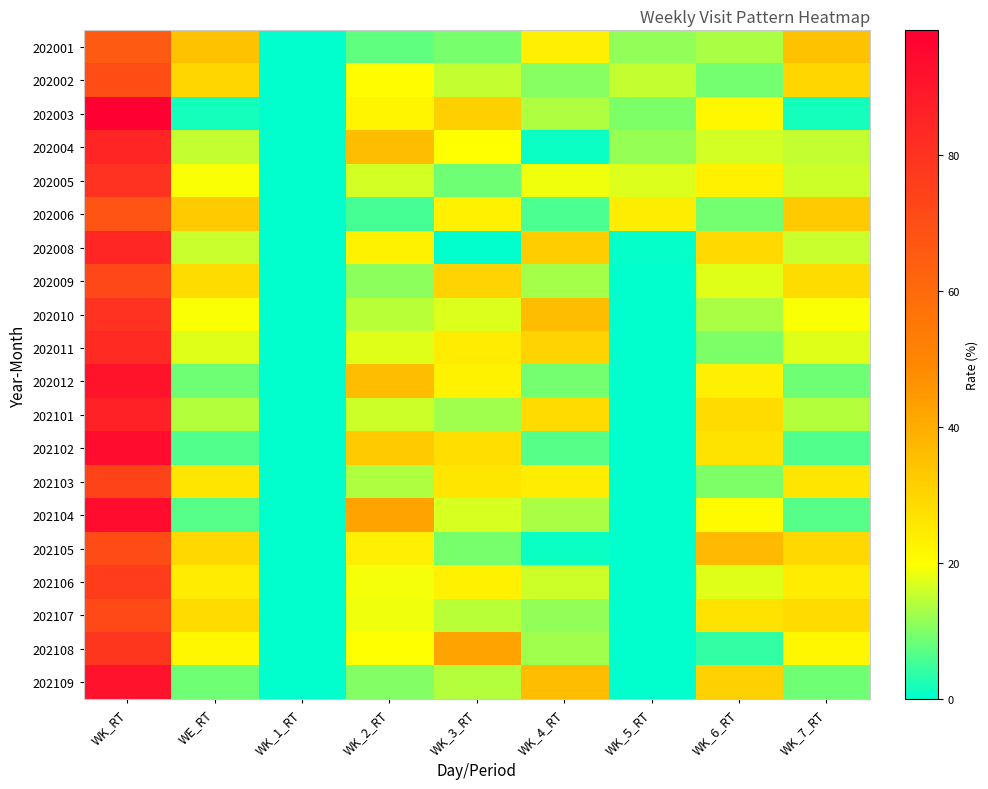

Reading left to right, list all the values displayed in this chart.

202001: WK_RT=65.4	WE_RT=34.6	WK_1_RT=0.0	WK_2_RT=7.6	WK_3_RT=9.2	WK_4_RT=23.7	WK_5_RT=11.4	WK_6_RT=13.4	WK_7_RT=34.6
202002: WK_RT=70.1	WE_RT=29.9	WK_1_RT=0.0	WK_2_RT=20.2	WK_3_RT=15.0	WK_4_RT=10.7	WK_5_RT=15.1	WK_6_RT=9.1	WK_7_RT=29.9
202003: WK_RT=98.3	WE_RT=1.7	WK_1_RT=0.0	WK_2_RT=22.2	WK_3_RT=31.3	WK_4_RT=13.5	WK_5_RT=9.6	WK_6_RT=21.7	WK_7_RT=1.7
202004: WK_RT=84.7	WE_RT=15.3	WK_1_RT=0.0	WK_2_RT=36.0	WK_3_RT=19.9	WK_4_RT=0.8	WK_5_RT=11.6	WK_6_RT=16.4	WK_7_RT=15.3
202005: WK_RT=80.6	WE_RT=19.4	WK_1_RT=0.0	WK_2_RT=16.4	WK_3_RT=8.6	WK_4_RT=18.5	WK_5_RT=17.2	WK_6_RT=23.4	WK_7_RT=16.0
202006: WK_RT=67.7	WE_RT=32.3	WK_1_RT=0.0	WK_2_RT=5.5	WK_3_RT=23.2	WK_4_RT=6.1	WK_5_RT=23.8	WK_6_RT=9.1	WK_7_RT=32.3
202008: WK_RT=84.5	WE_RT=15.6	WK_1_RT=0.0	WK_2_RT=22.8	WK_3_RT=0.0	WK_4_RT=32.0	WK_5_RT=0.4	WK_6_RT=29.1	WK_7_RT=15.6
202009: WK_RT=71.9	WE_RT=28.1	WK_1_RT=0.0	WK_2_RT=11.0	WK_3_RT=30.7	WK_4_RT=12.8	WK_5_RT=0.0	WK_6_RT=17.4	WK_7_RT=28.1
202010: WK_RT=80.6	WE_RT=19.4	WK_1_RT=0.0	WK_2_RT=14.3	WK_3_RT=17.0	WK_4_RT=36.0	WK_5_RT=0.0	WK_6_RT=13.2	WK_7_RT=19.4
202011: WK_RT=82.4	WE_RT=17.6	WK_1_RT=0.0	WK_2_RT=17.5	WK_3_RT=24.3	WK_4_RT=30.6	WK_5_RT=0.0	WK_6_RT=9.9	WK_7_RT=17.6
202012: WK_RT=91.3	WE_RT=8.7	WK_1_RT=0.0	WK_2_RT=35.9	WK_3_RT=22.8	WK_4_RT=9.0	WK_5_RT=0.0	WK_6_RT=23.6	WK_7_RT=8.7
202101: WK_RT=86.1	WE_RT=13.9	WK_1_RT=0.0	WK_2_RT=16.1	WK_3_RT=12.5	WK_4_RT=28.7	WK_5_RT=0.0	WK_6_RT=28.8	WK_7_RT=13.9
202102: WK_RT=93.6	WE_RT=6.4	WK_1_RT=0.0	WK_2_RT=32.3	WK_3_RT=28.0	WK_4_RT=6.6	WK_5_RT=0.0	WK_6_RT=26.8	WK_7_RT=6.4
202103: WK_RT=74.0	WE_RT=25.9	WK_1_RT=0.0	WK_2_RT=13.6	WK_3_RT=26.0	WK_4_RT=24.6	WK_5_RT=0.1	WK_6_RT=9.8	WK_7_RT=25.9
202104: WK_RT=93.3	WE_RT=6.7	WK_1_RT=0.0	WK_2_RT=42.5	WK_3_RT=16.7	WK_4_RT=13.1	WK_5_RT=0.0	WK_6_RT=21.1	WK_7_RT=6.7
202105: WK_RT=70.7	WE_RT=29.3	WK_1_RT=0.0	WK_2_RT=23.7	WK_3_RT=9.5	WK_4_RT=0.9	WK_5_RT=0.0	WK_6_RT=36.5	WK_7_RT=29.3
202106: WK_RT=75.7	WE_RT=24.3	WK_1_RT=0.0	WK_2_RT=18.8	WK_3_RT=23.3	WK_4_RT=16.0	WK_5_RT=0.0	WK_6_RT=17.5	WK_7_RT=24.3
202107: WK_RT=71.3	WE_RT=28.7	WK_1_RT=0.0	WK_2_RT=18.8	WK_3_RT=14.6	WK_4_RT=11.4	WK_5_RT=0.0	WK_6_RT=26.6	WK_7_RT=28.7
202108: WK_RT=78.3	WE_RT=21.7	WK_1_RT=0.0	WK_2_RT=19.8	WK_3_RT=42.2	WK_4_RT=12.3	WK_5_RT=0.0	WK_6_RT=3.9	WK_7_RT=21.7
202109: WK_RT=91.4	WE_RT=8.6	WK_1_RT=0.0	WK_2_RT=10.2	WK_3_RT=14.1	WK_4_RT=36.0	WK_5_RT=0.0	WK_6_RT=31.0	WK_7_RT=8.6